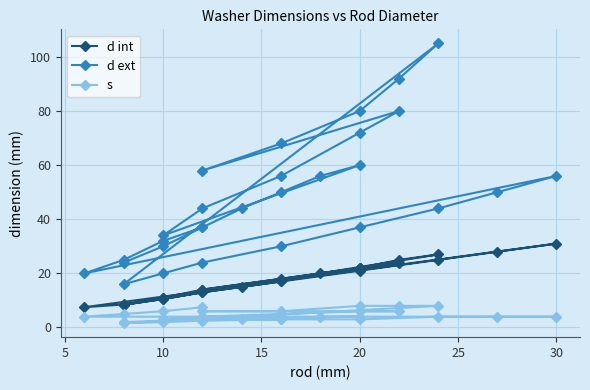

Rank the series by their maximum value, from highest to lowest.

d ext, d int, s